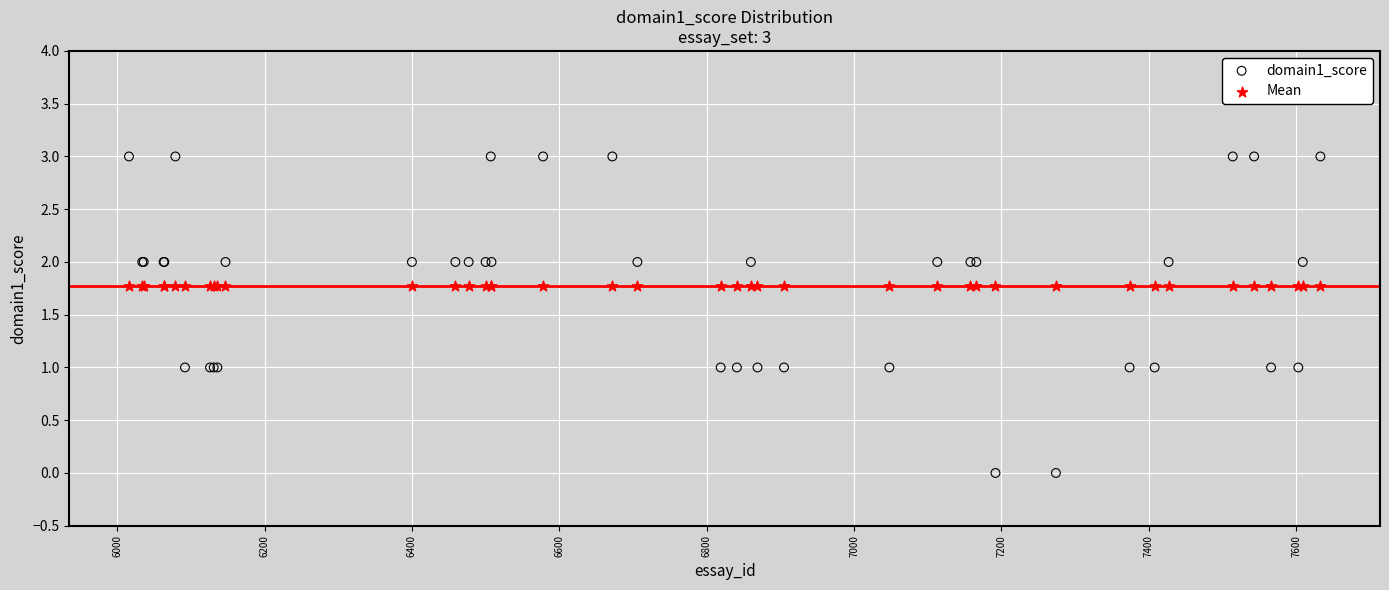

Which series contains the lowest Y value?

domain1_score